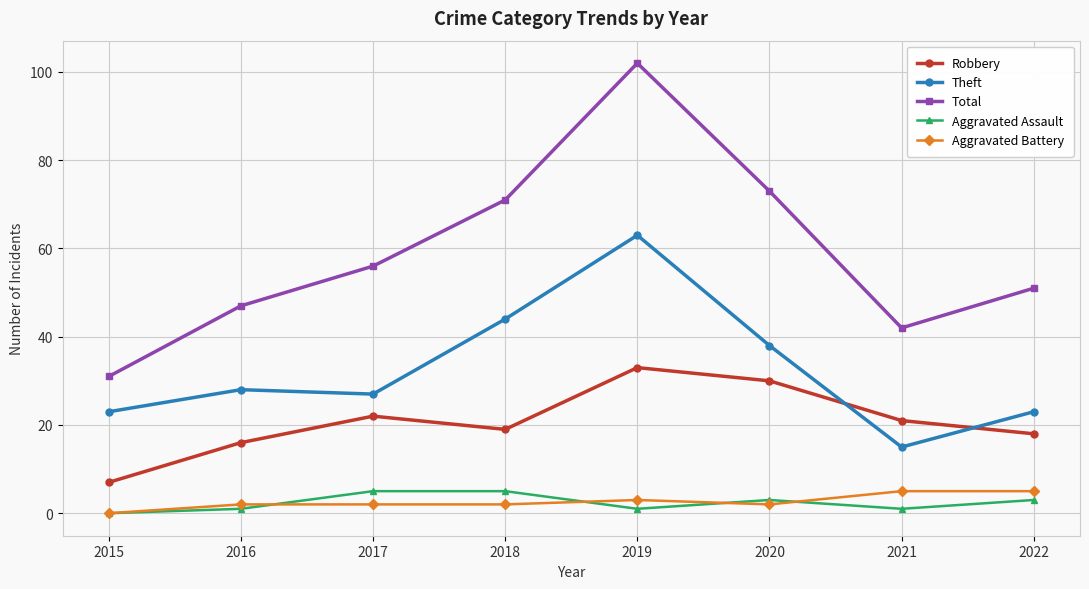

Count the number of categories in the chart.

8